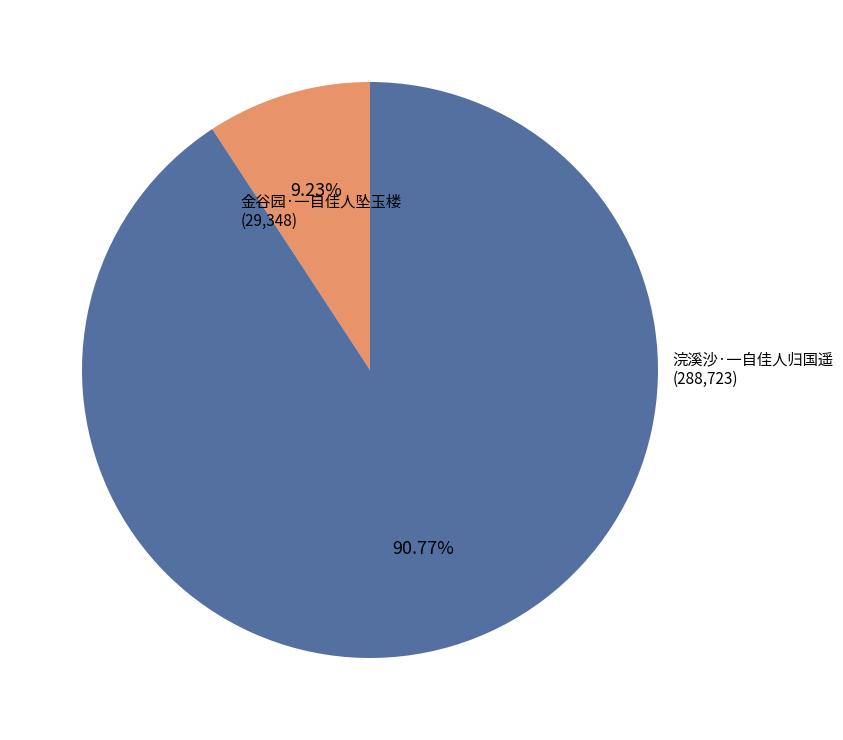

Approximately how many times larger is the value at 浣溪沙·一自佳人归国遥 compared to 金谷园·一自佳人坠玉楼?

9.8